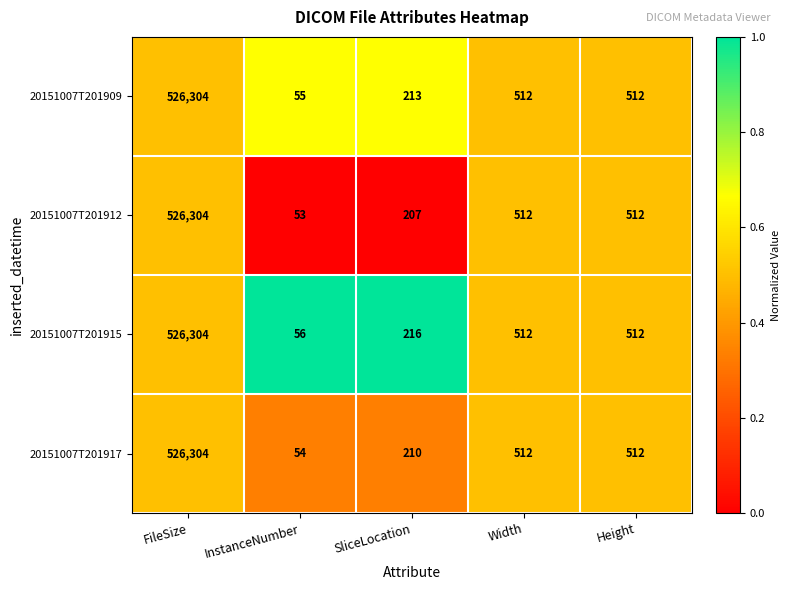

The value of 20151007T201912 at SliceLocation is 207. True or false?

True